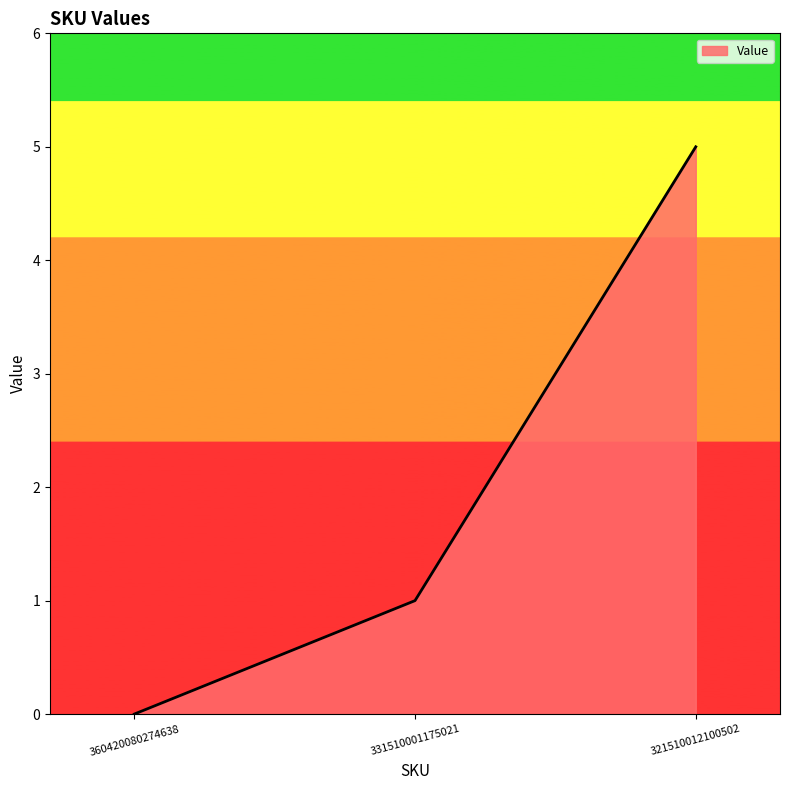

Which label corresponds to the largest value in the chart?

321510012100502